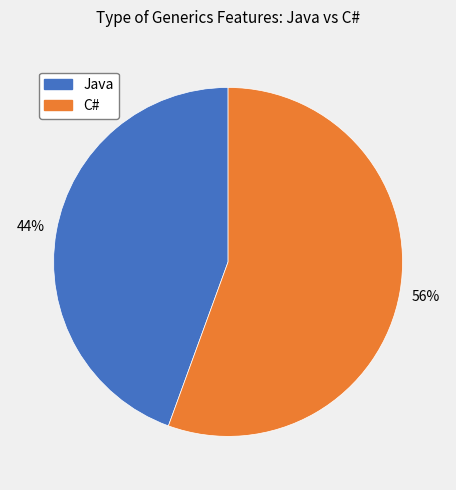

Which has a higher value, C# or Java?

C#